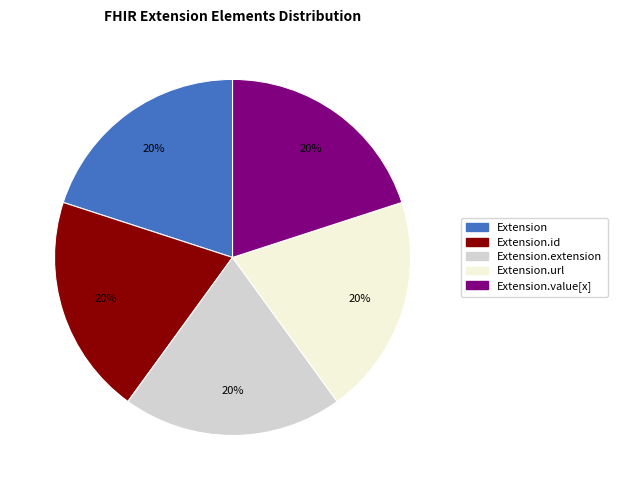

Is there any slice that represents more than half of the pie?

No